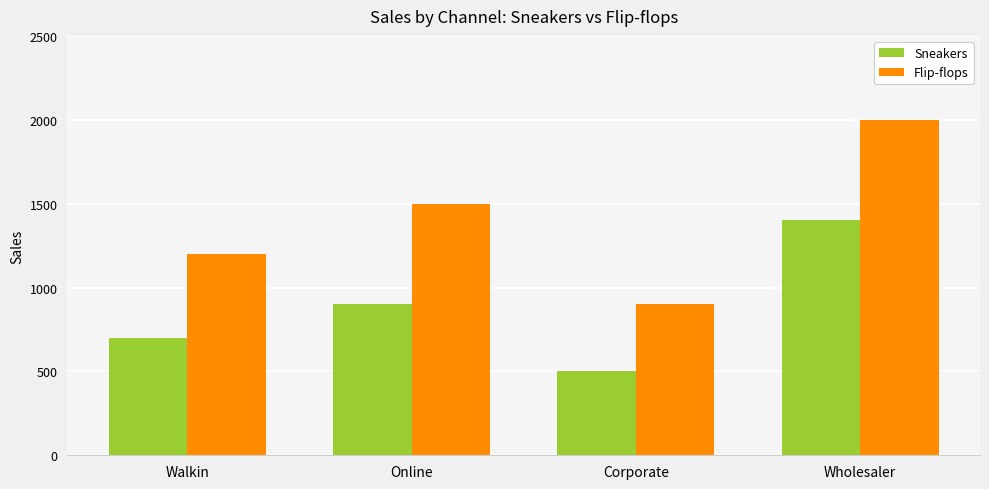

Which category has the lowest value in the Sneakers series?

Corporate